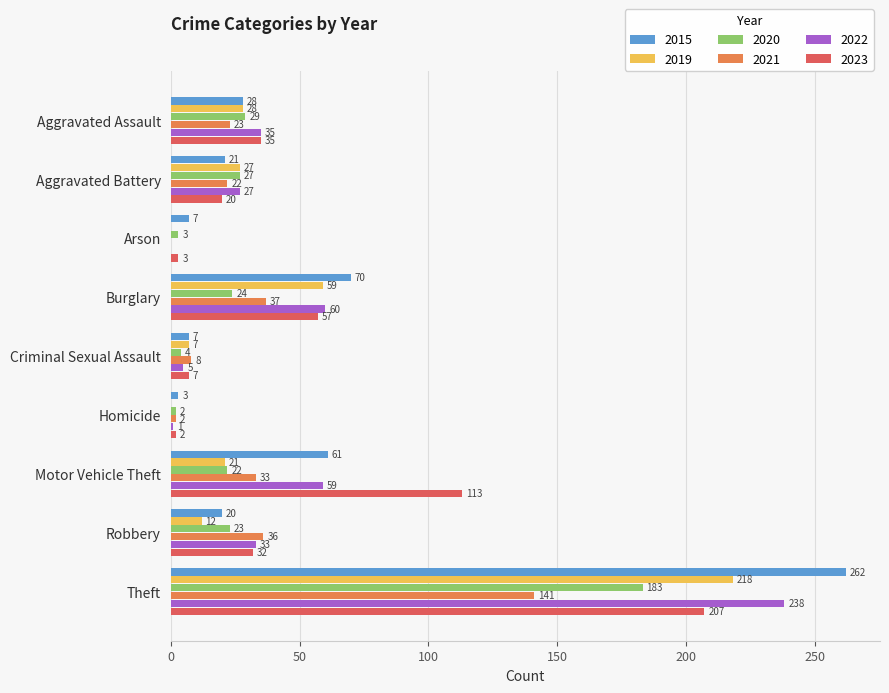

The value of 2019 at Homicide is 117. True or false?

False